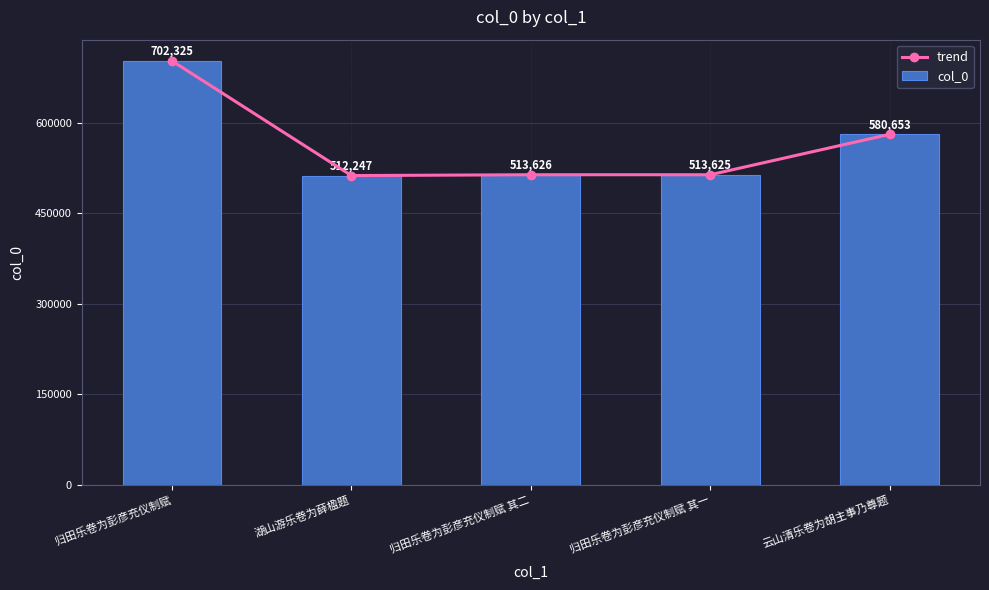

What is the approximate value of col_0 at 云山清乐卷为胡主事乃尊题?

580653